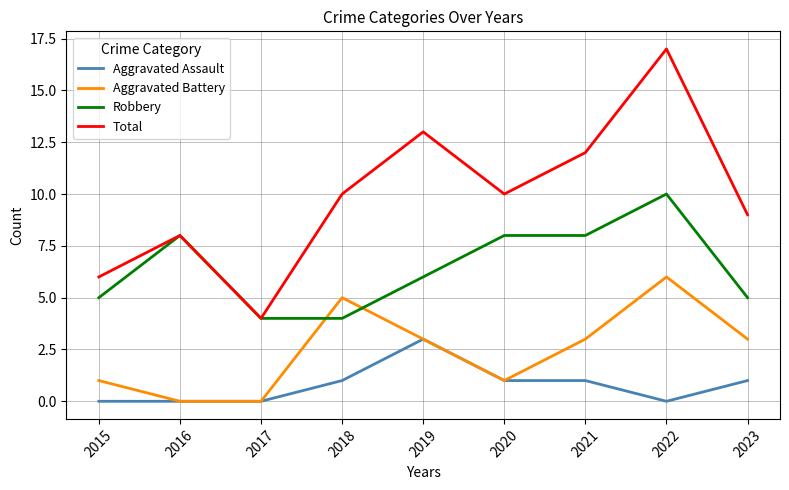

True or false: Robbery has more than 0 points higher than both neighbors.

True